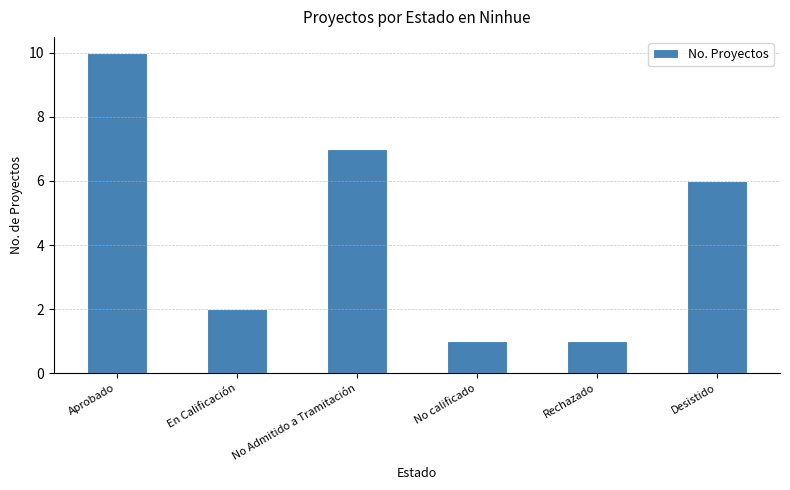

What is the change in value from No calificado to Desistido?

+5